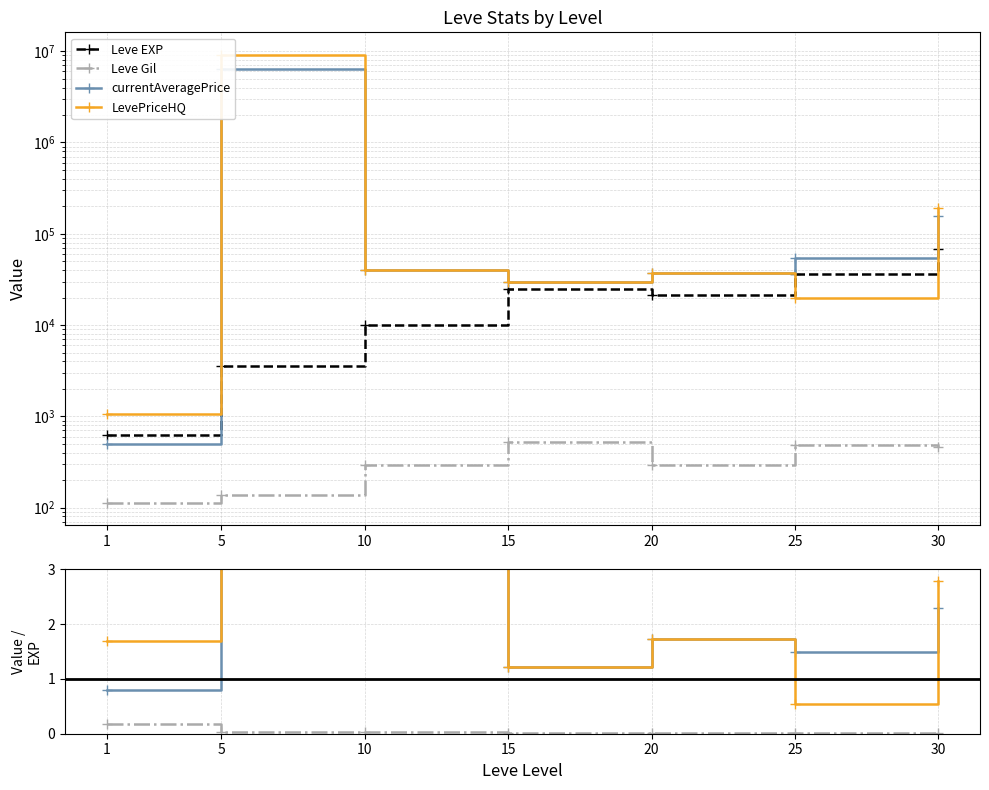

The Leve EXP series shows 3600.0 at 5. True or false?

True